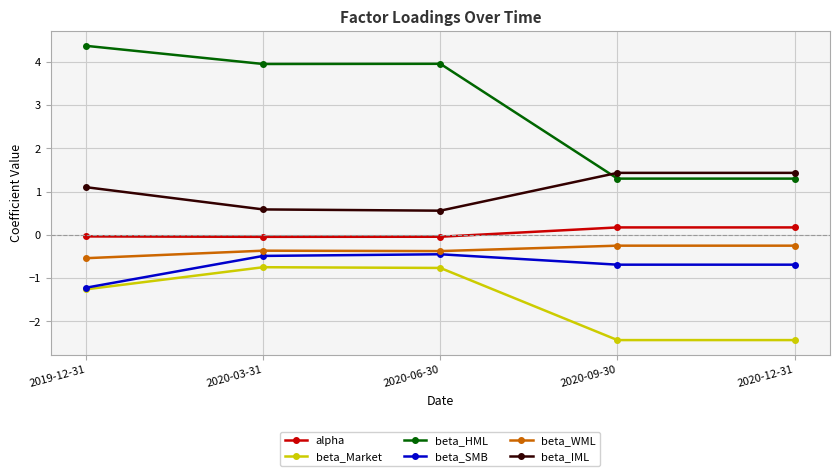

Is the value of alpha at 2020-03-31 greater than the value of beta_Market at 2020-03-31?

Yes